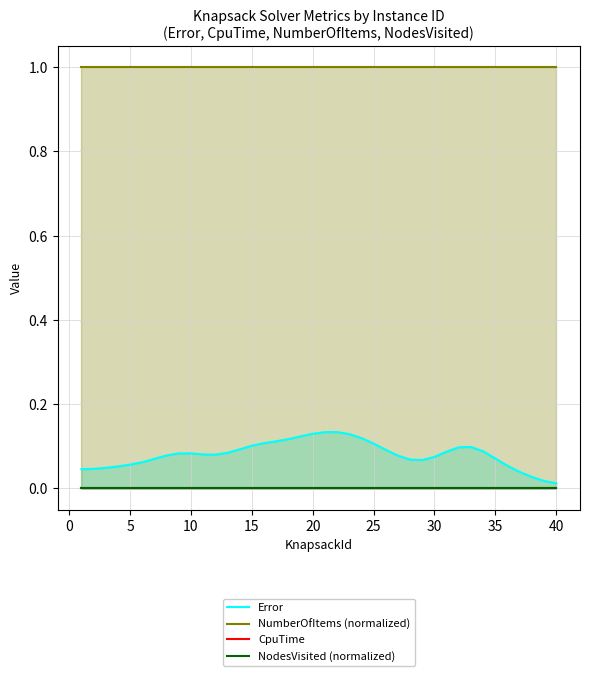

Rank the series by their maximum value, from lowest to highest.

CpuTime, NodesVisited (normalized), Error, NumberOfItems (normalized)